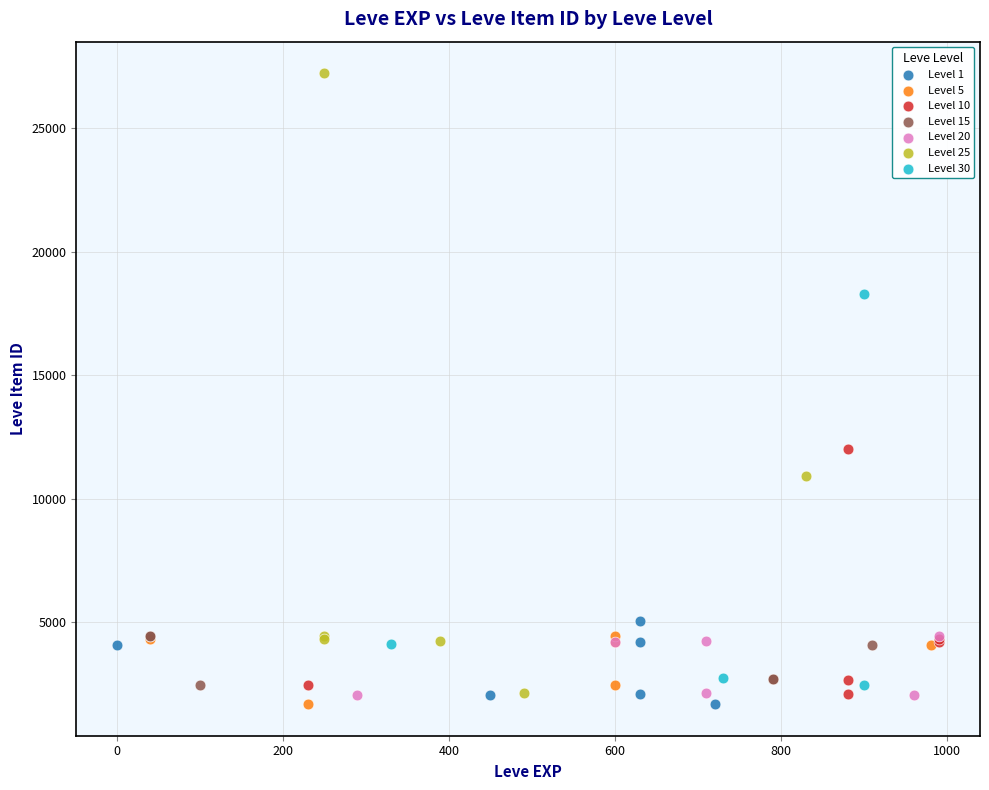

What are all the series names shown in the legend?

Level 1, Level 5, Level 10, Level 15, Level 20, Level 25, Level 30